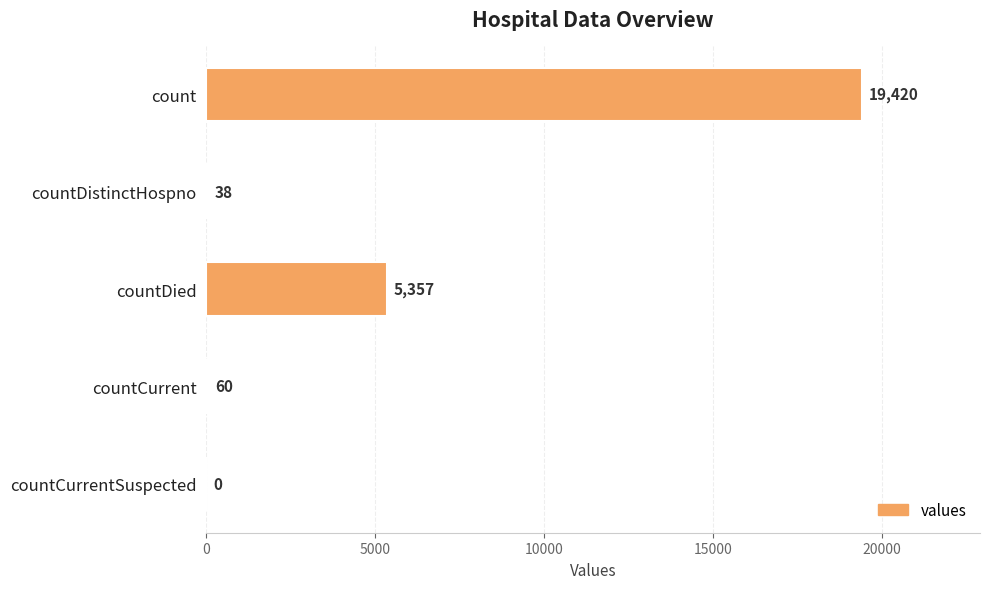

What is the sum of the values at countDistinctHospno and countCurrentSuspected?

38